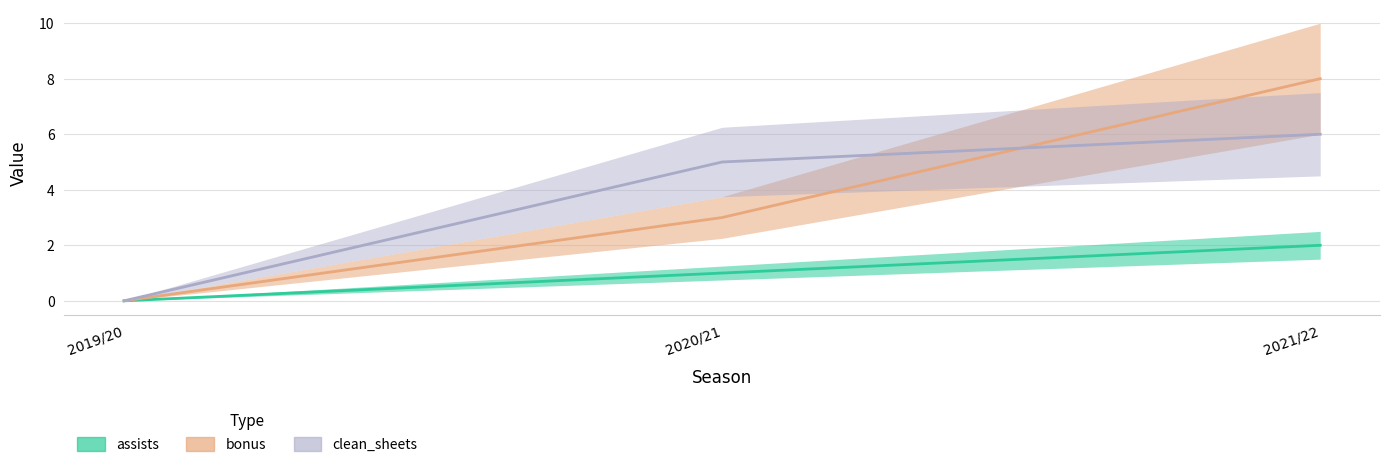

Which series has the largest range (max minus min)?

bonus